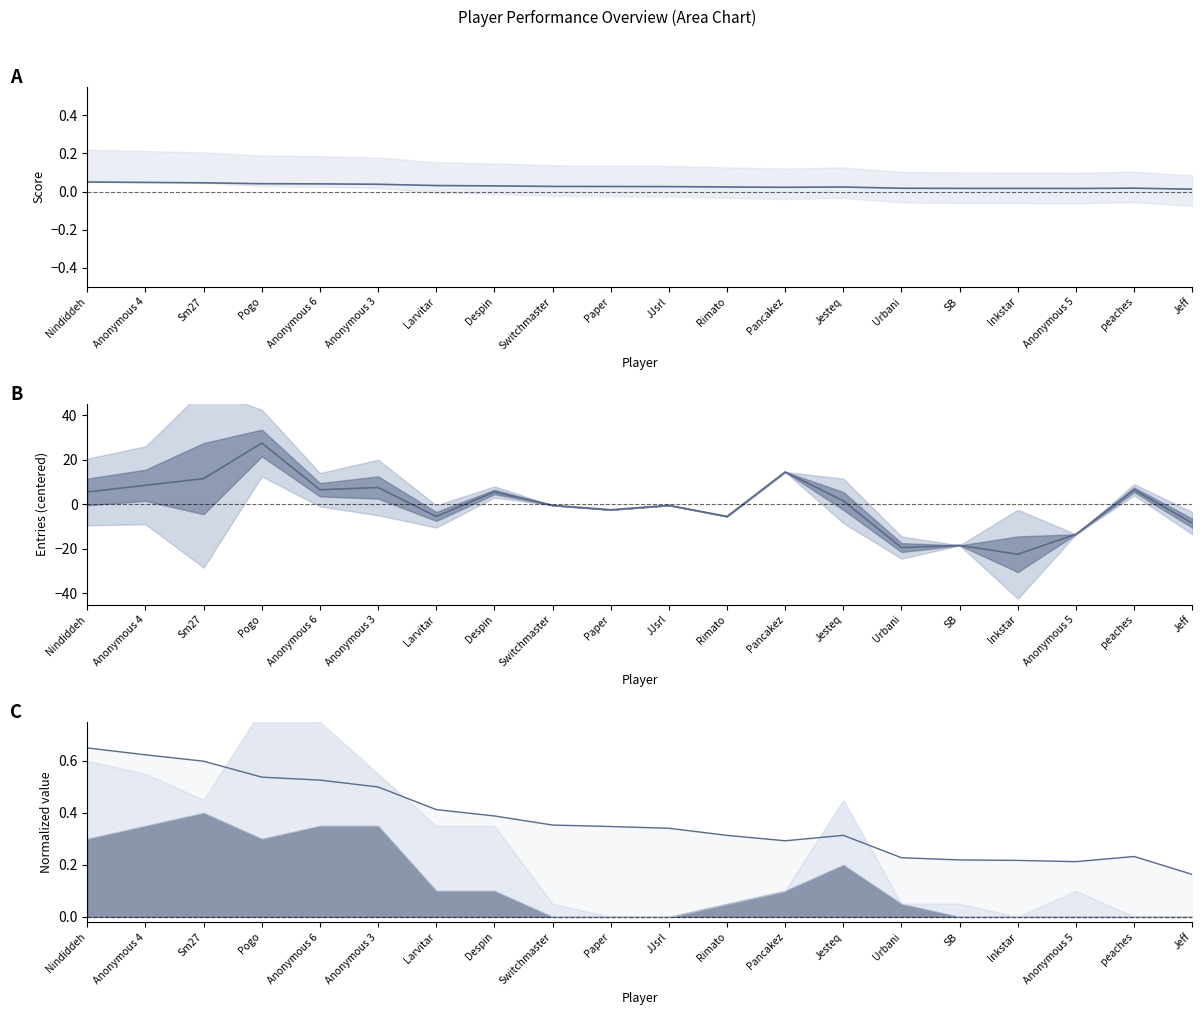

Which series changed the most between Sm27 and Pancakez?

Entries centered